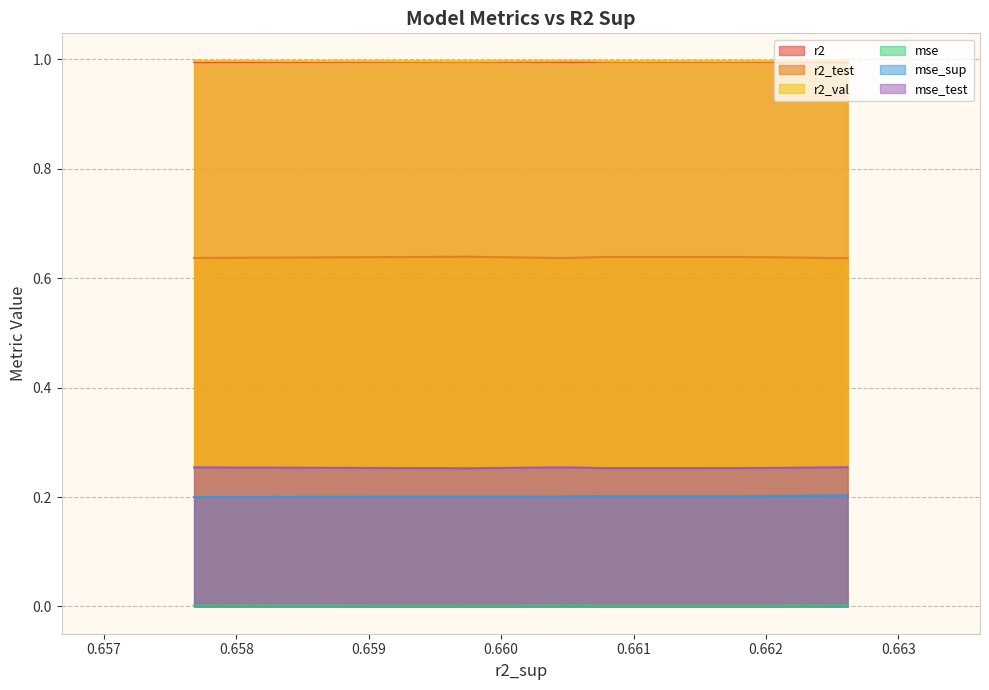

What is the maximum value shown in the chart?

1.0